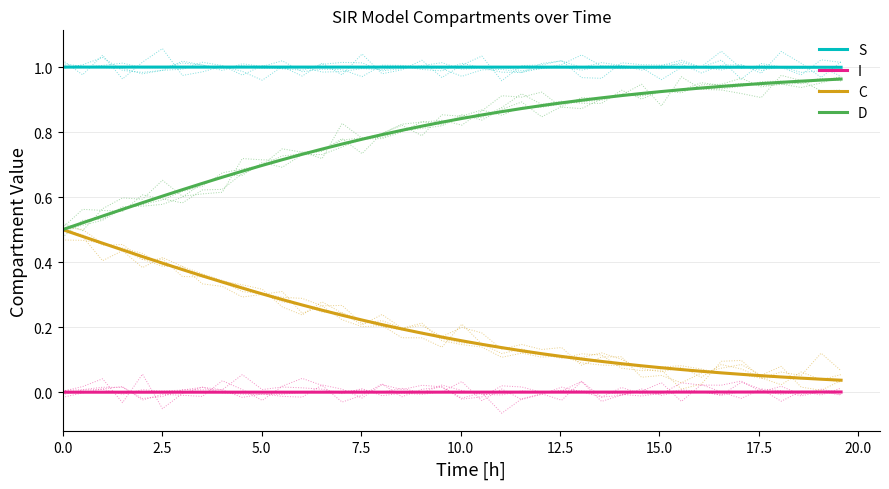

True or false: D and I intersect in this chart.

False